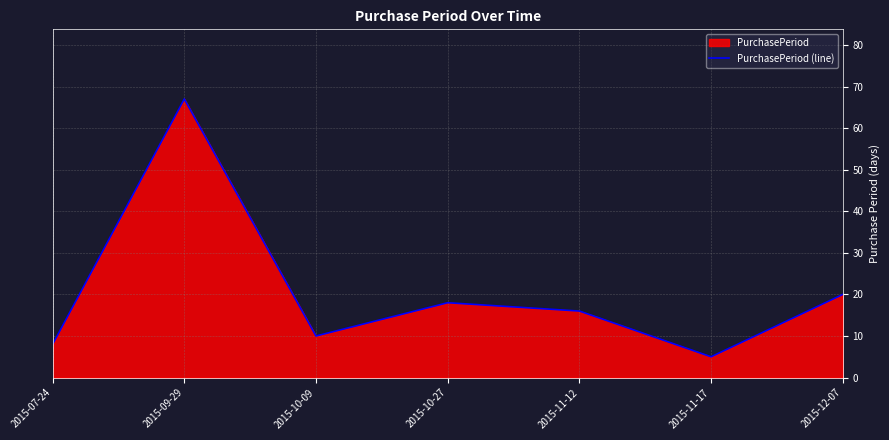

Read the value at 2015-07-24, to the nearest 10.

10